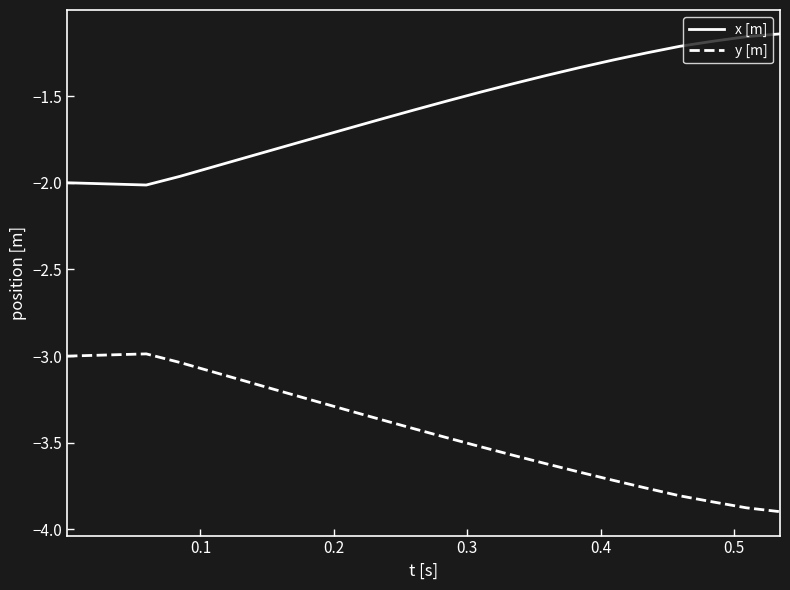

True or false: y [m] and x [m] cross at least once.

False